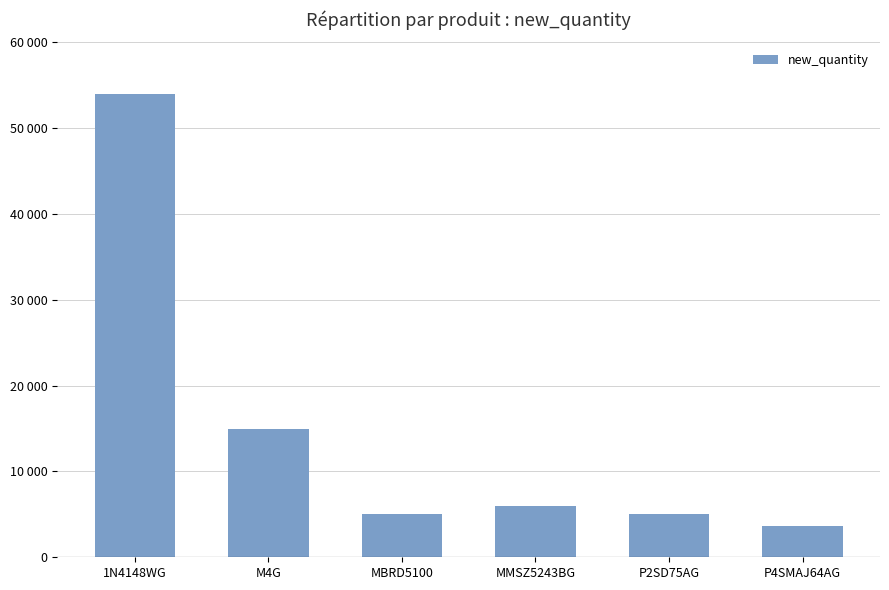

Which label corresponds to the largest value in the chart?

1N4148WG